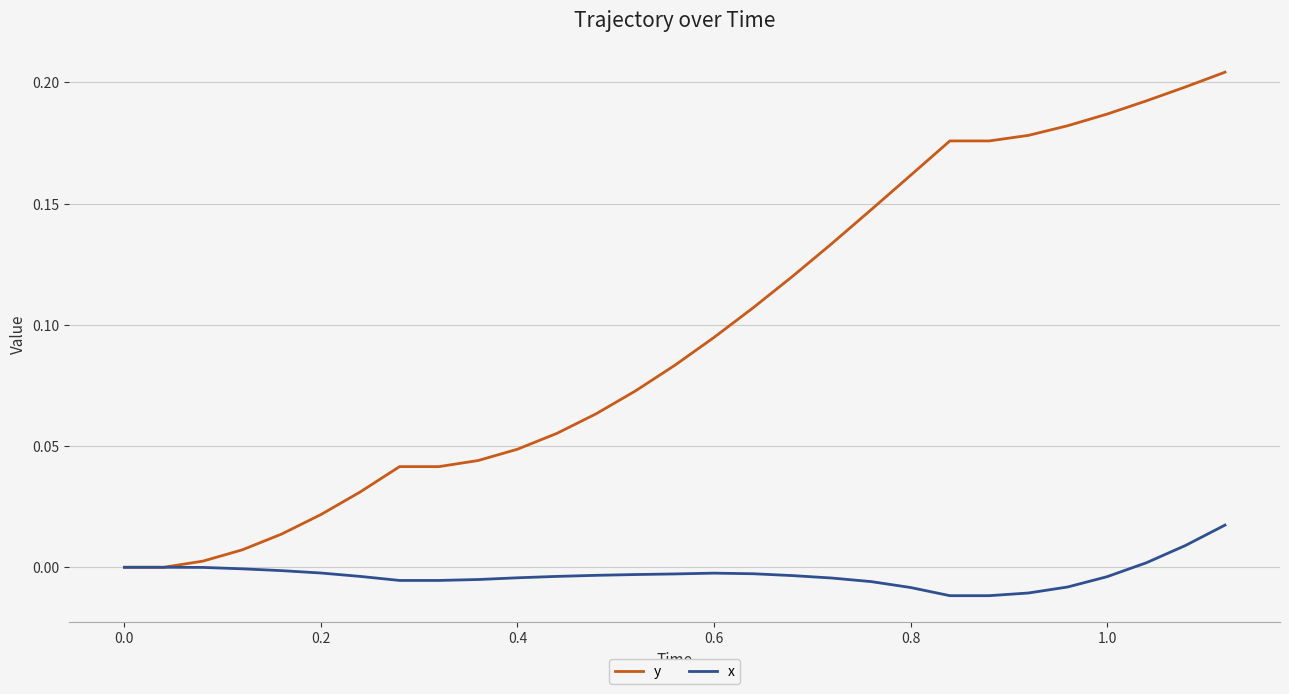

Does the chart have visible grid lines?

Yes